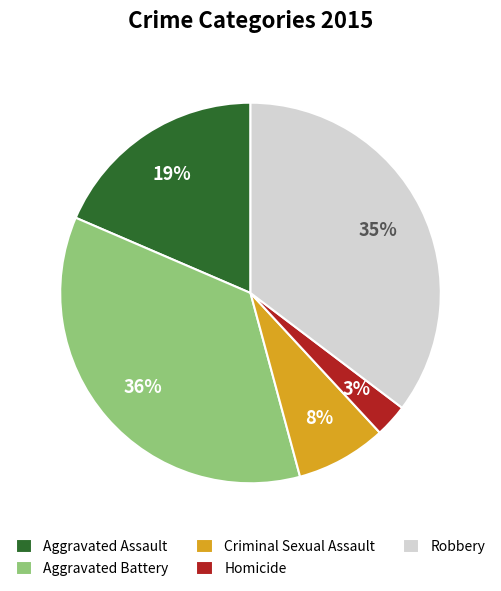

Do Robbery and Criminal Sexual Assault together represent more than half of the pie?

No